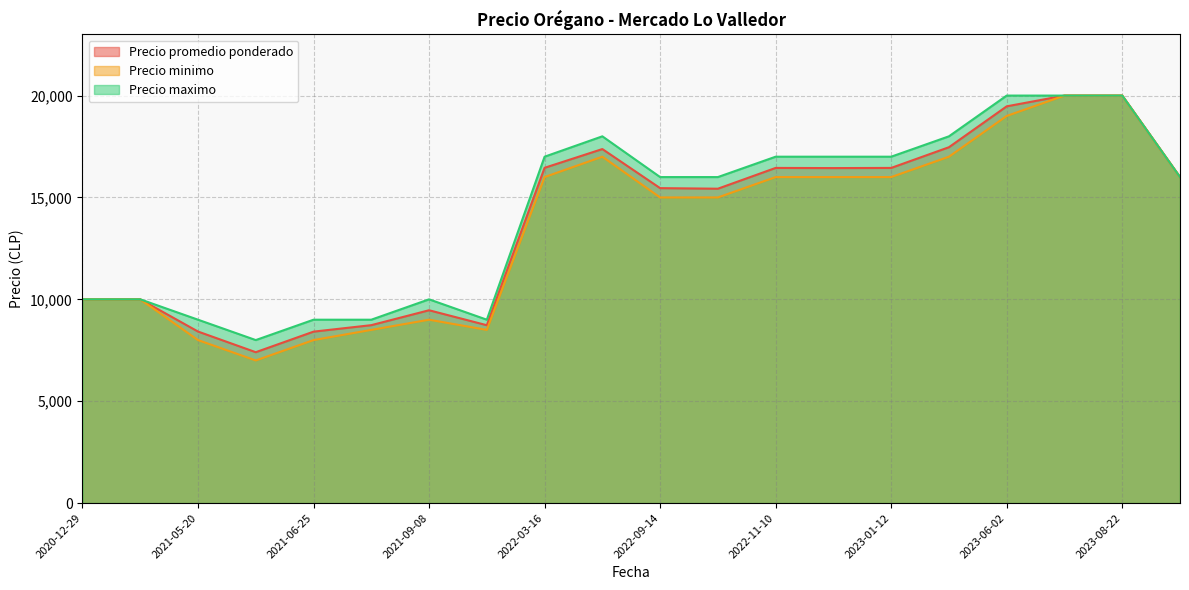

What is the sum of the Precio promedio ponderado values at 2023-04-18 and 2022-09-14?

32922